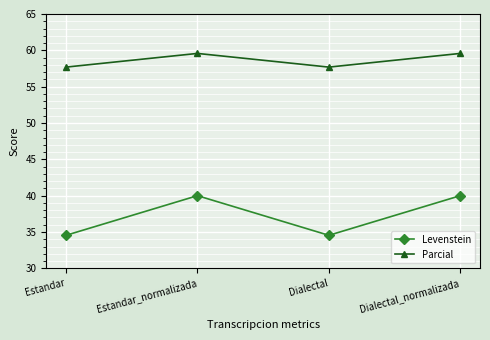

What is the difference between the maximum and second lowest values in the Levenstein series?

5.5